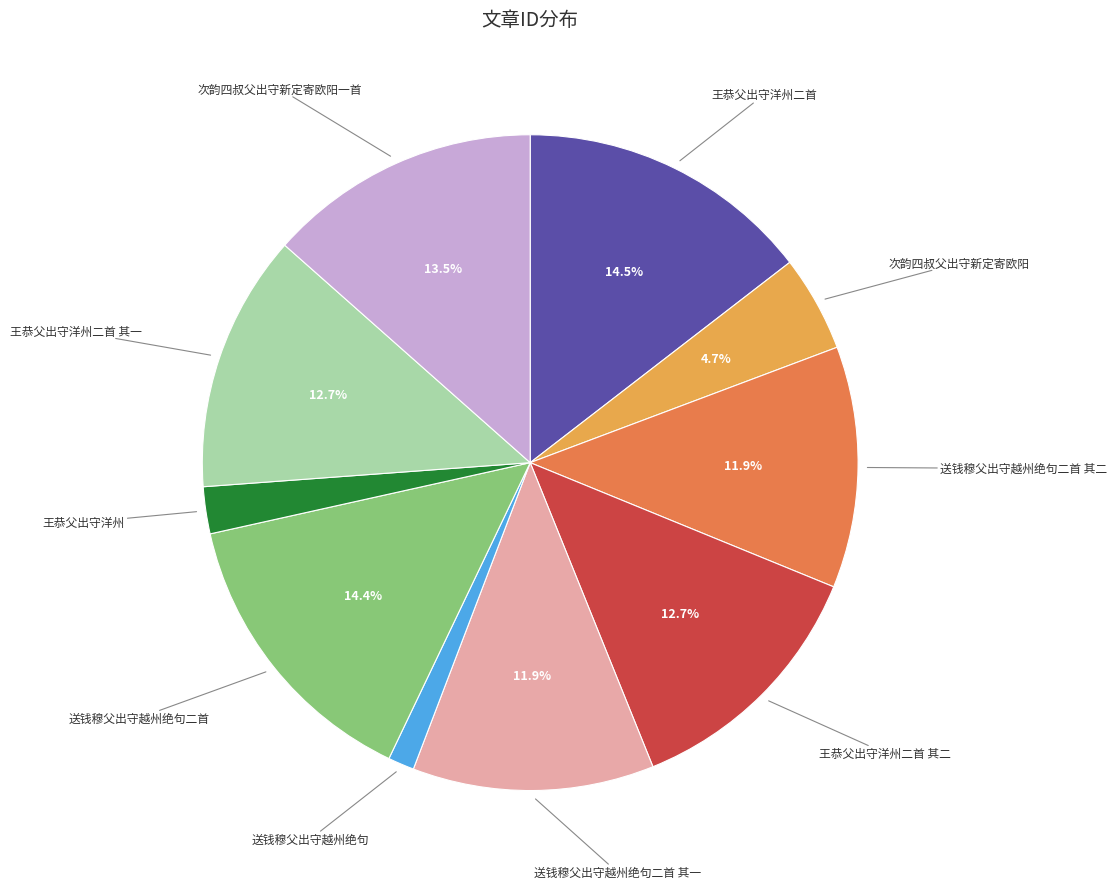

Does any single category account for the majority?

No